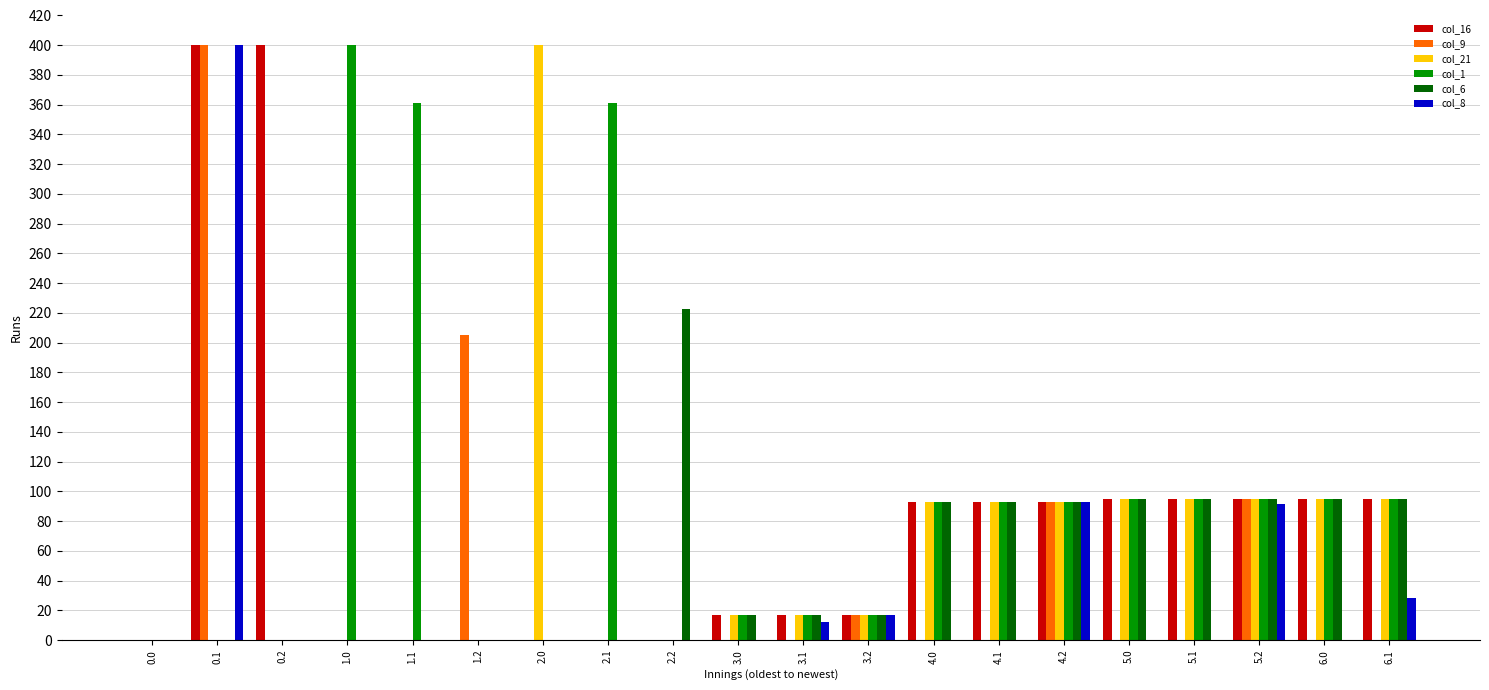

What is the maximum value for col_8?

400.0